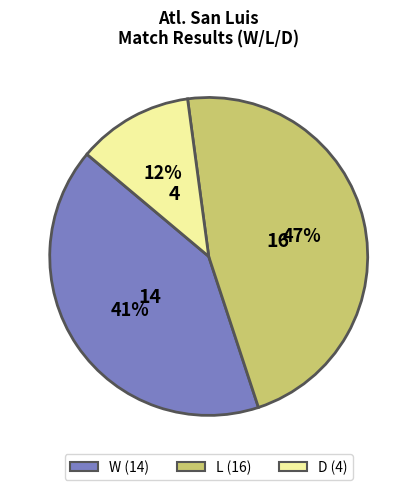

To the nearest percent, what is the difference between the largest and smallest slice percentages?

35%